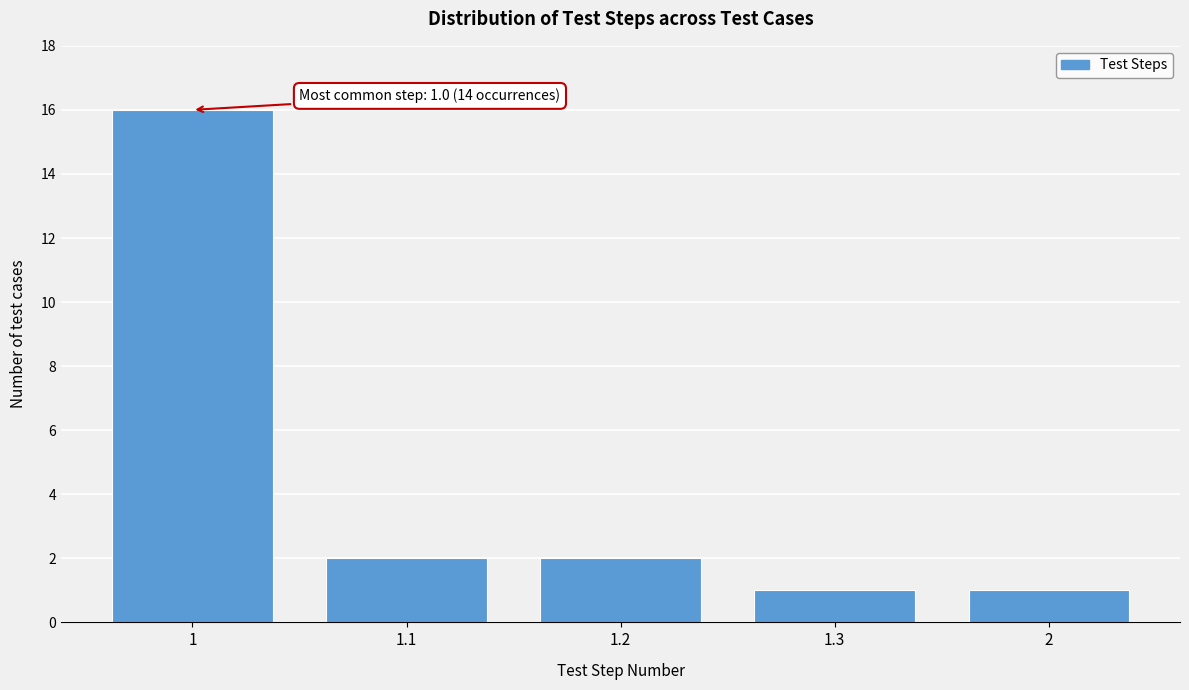

Reading right to left, what are all the values shown in this chart?

1	1	2	2	16